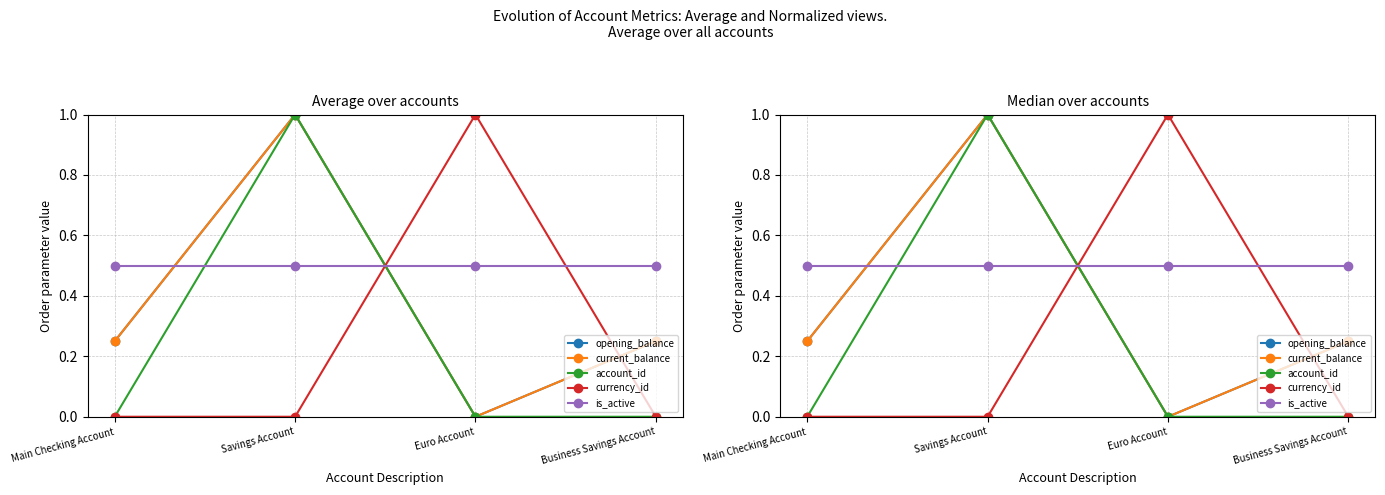

At which category does account_id reach its first local peak?

Savings Account